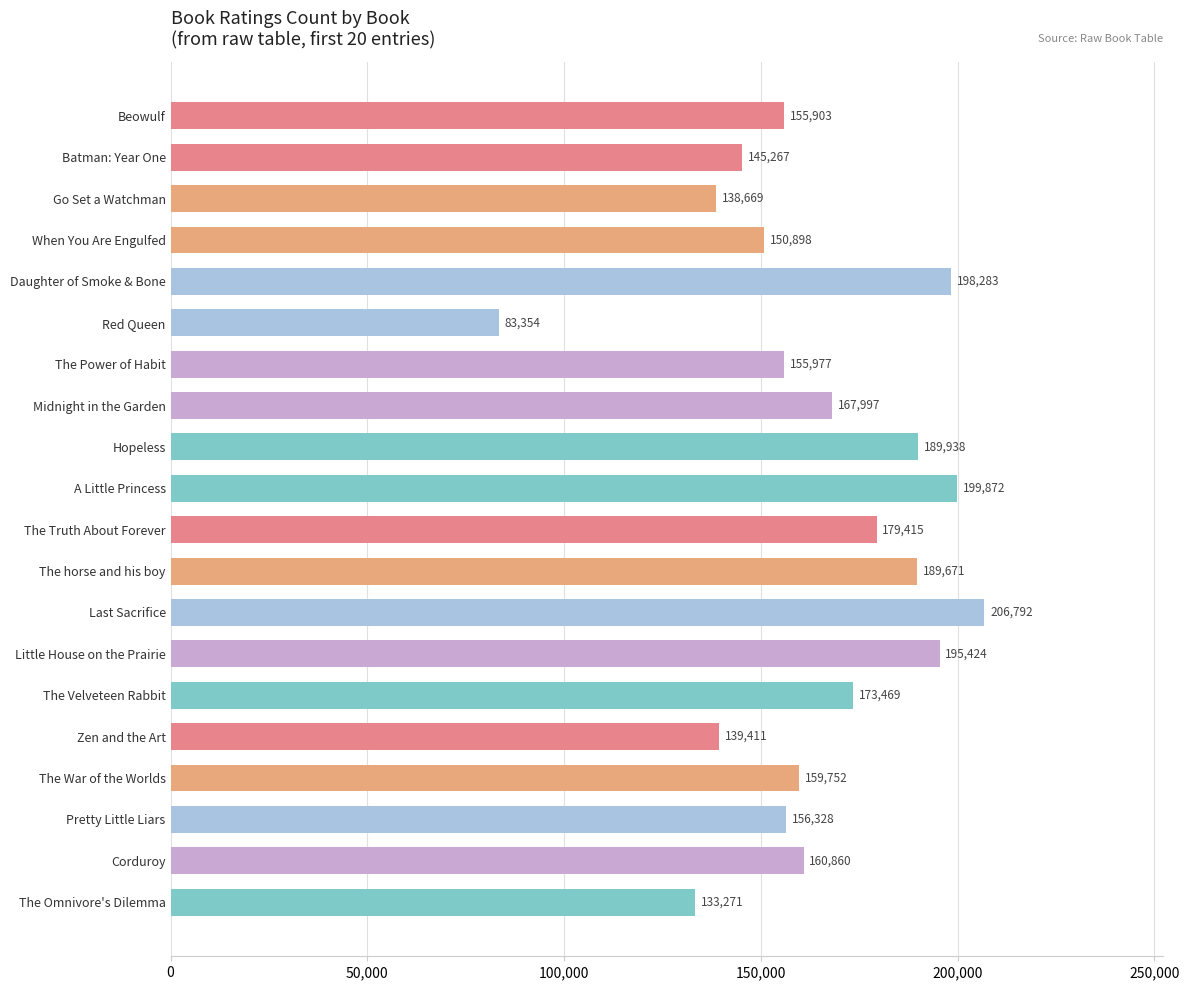

Which has a higher value, Daughter of Smoke & Bone or The War of the Worlds?

Daughter of Smoke & Bone